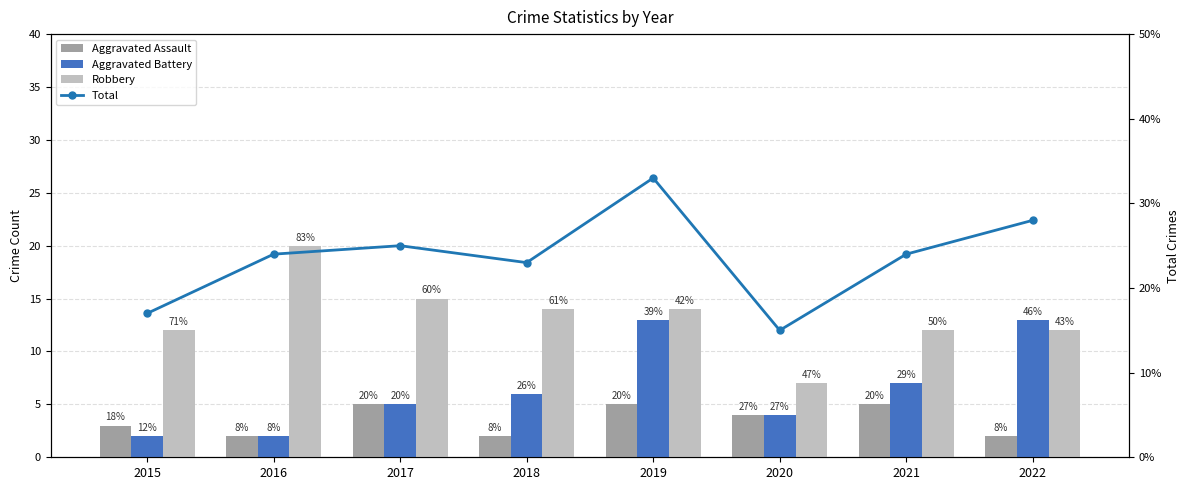

The Aggravated Battery series shows 2 at 2016. True or false?

True